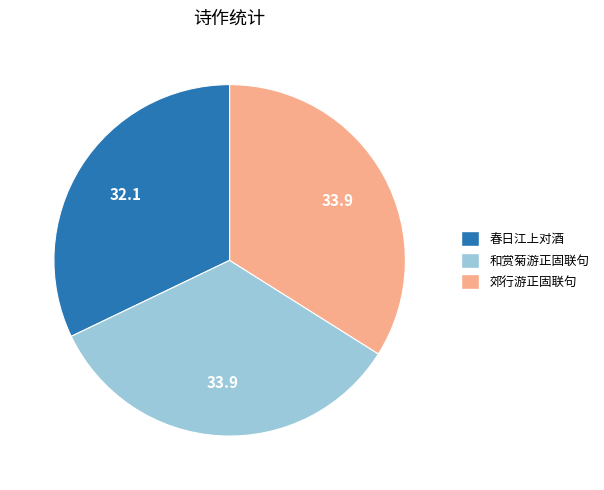

Which slice is the smallest?

春日江上对酒